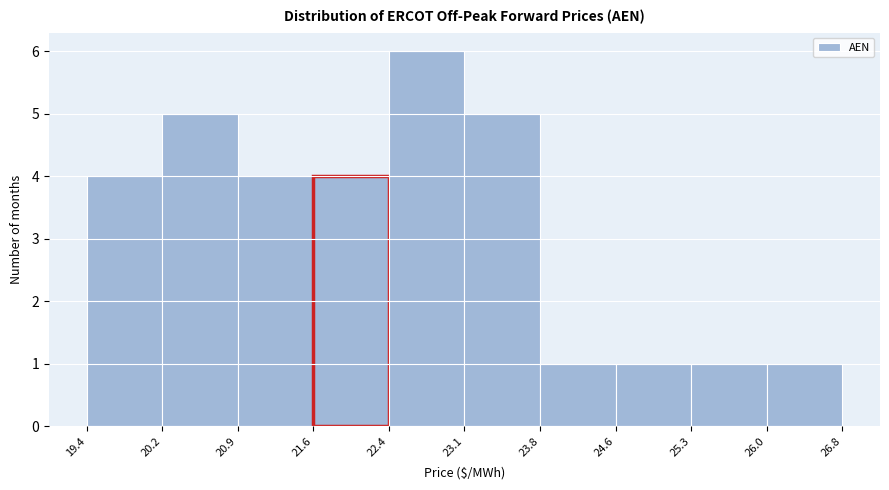

Over which range of the x-axis is the bar tallest?

22.4 to 23.1